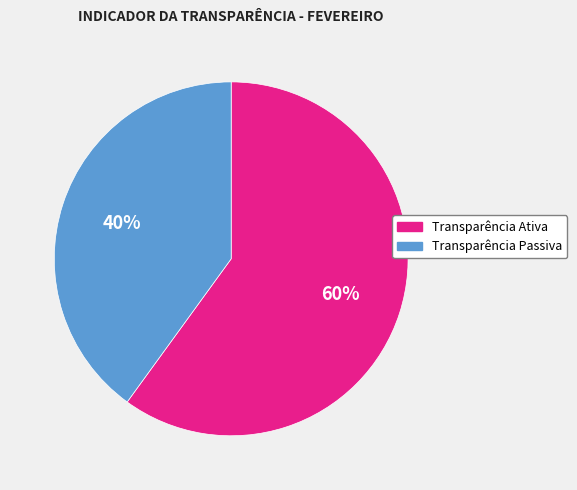

Approximately how many times larger is the value at Transparência Passiva compared to Transparência Ativa?

0.7